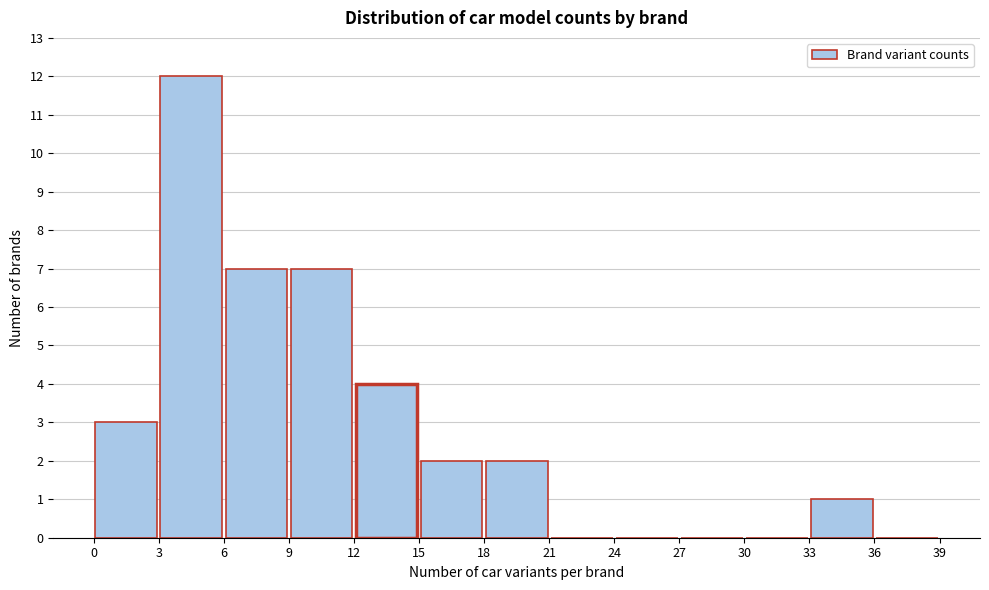

Which range on the x-axis has the tallest bar?

3 to 6